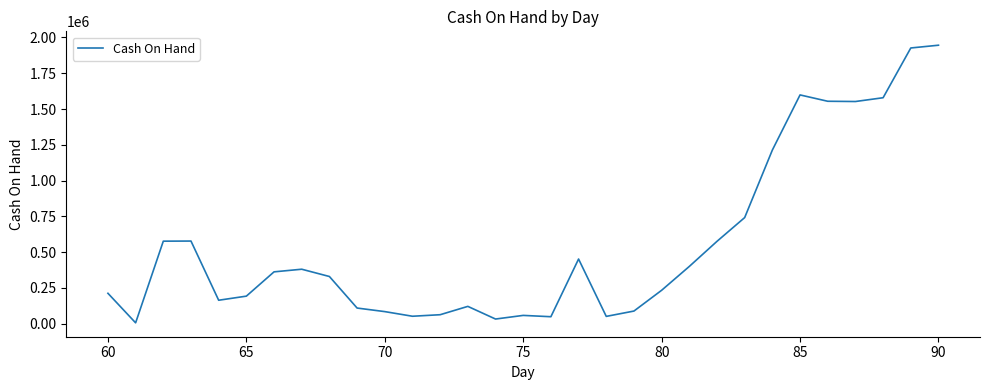

What is the difference between the maximum and minimum values?

1941016